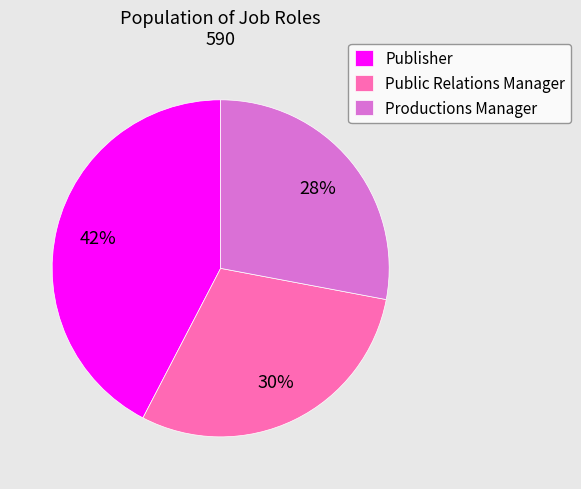

To the nearest percent, what is the combined percentage of Publisher and Productions Manager?

70%